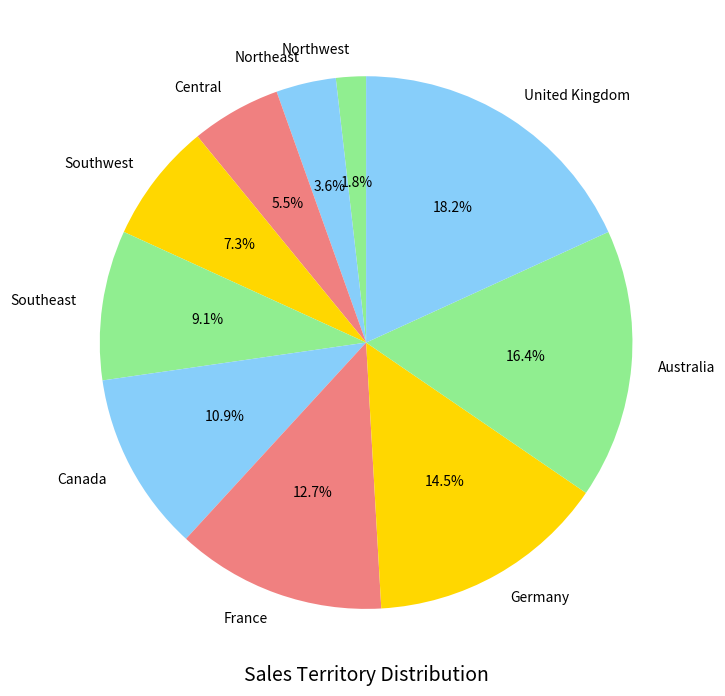

Is there any slice that represents more than half of the pie?

No